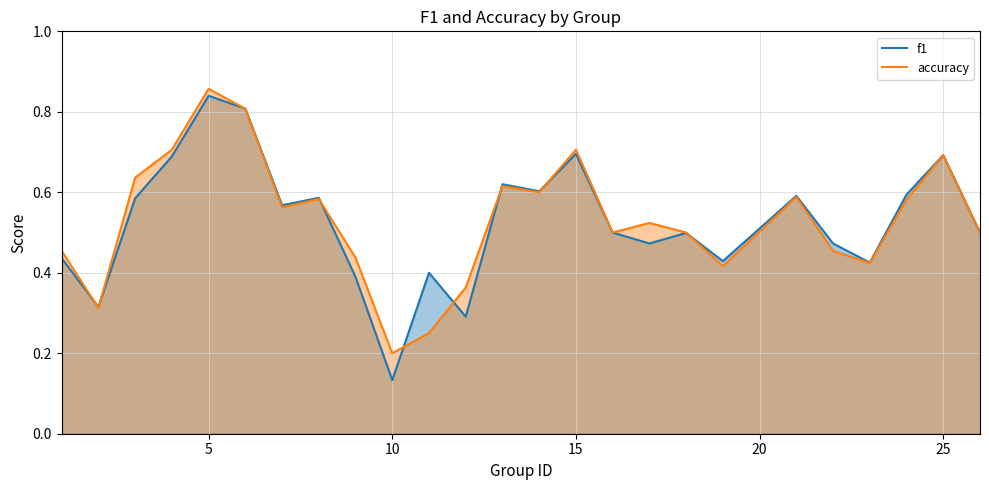

At which label does f1 reach its minimum?

10